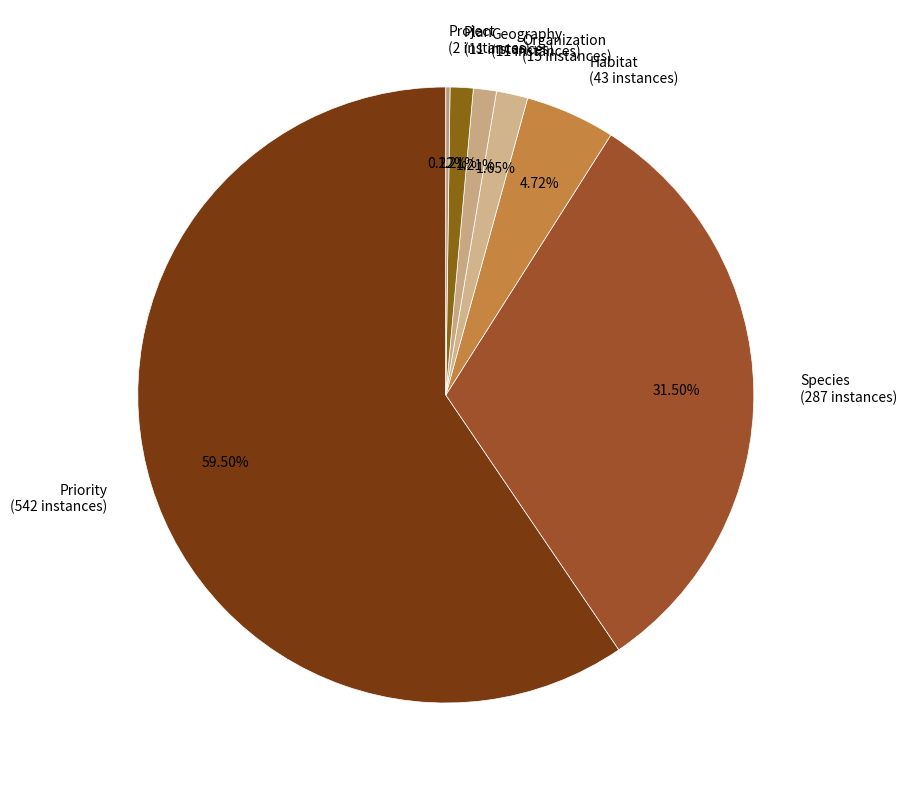

Combined, what portion of the pie is Plan and Habitat?

5.9%